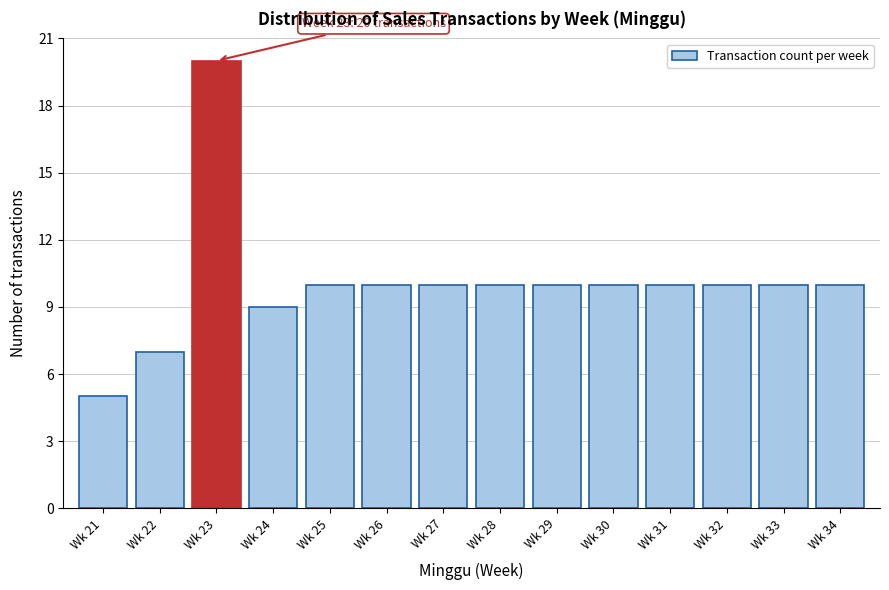

Reading right to left, extract all data points from this chart.

Wk 34=10	Wk 33=10	Wk 32=10	Wk 31=10	Wk 30=10	Wk 29=10	Wk 28=10	Wk 27=10	Wk 26=10	Wk 25=10	Wk 24=9	Wk 23=20	Wk 22=7	Wk 21=5